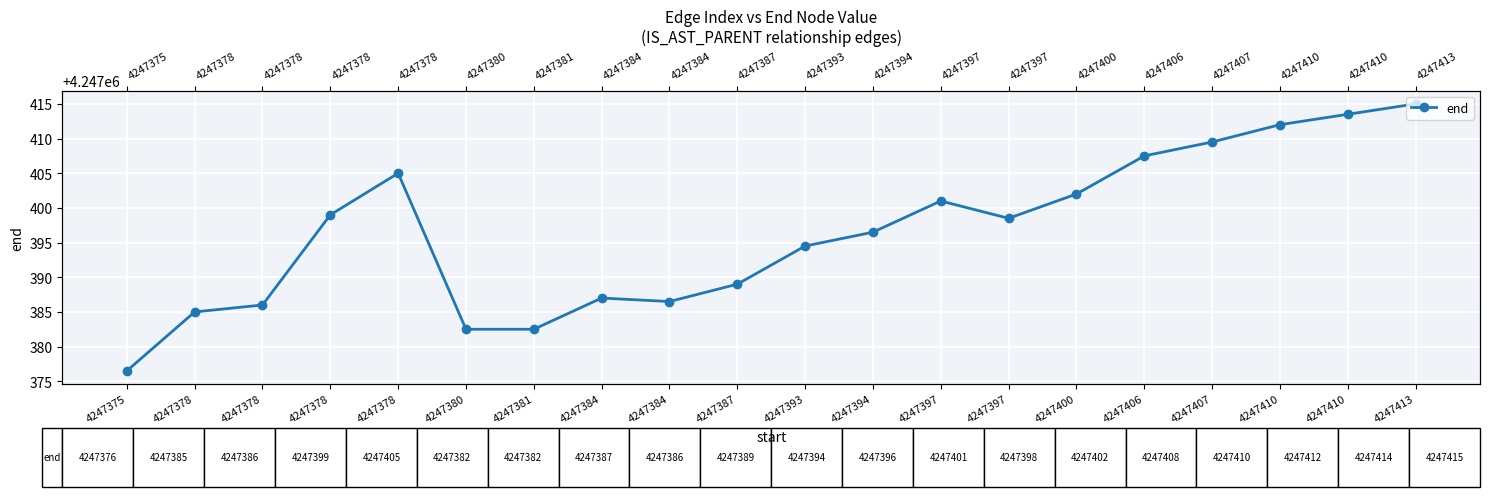

Reading right to left, what are all the values shown in this chart?

4247415.0	4247413.5	4247412.0	4247409.5	4247407.5	4247402.0	4247398.5	4247401.0	4247396.5	4247394.5	4247389.0	4247386.5	4247387.0	4247382.5	4247382.5	4247405.0	4247399.0	4247386.0	4247385.0	4247376.5